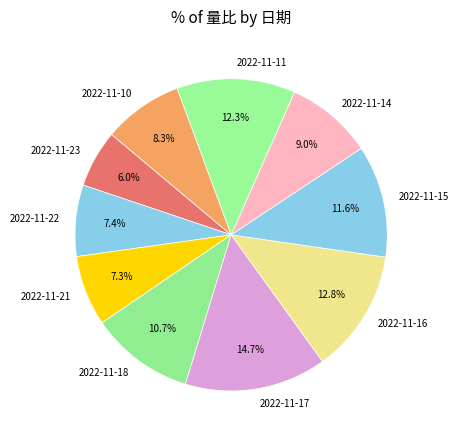

To the nearest percent, what is the difference between the largest and smallest slice percentages?

9%